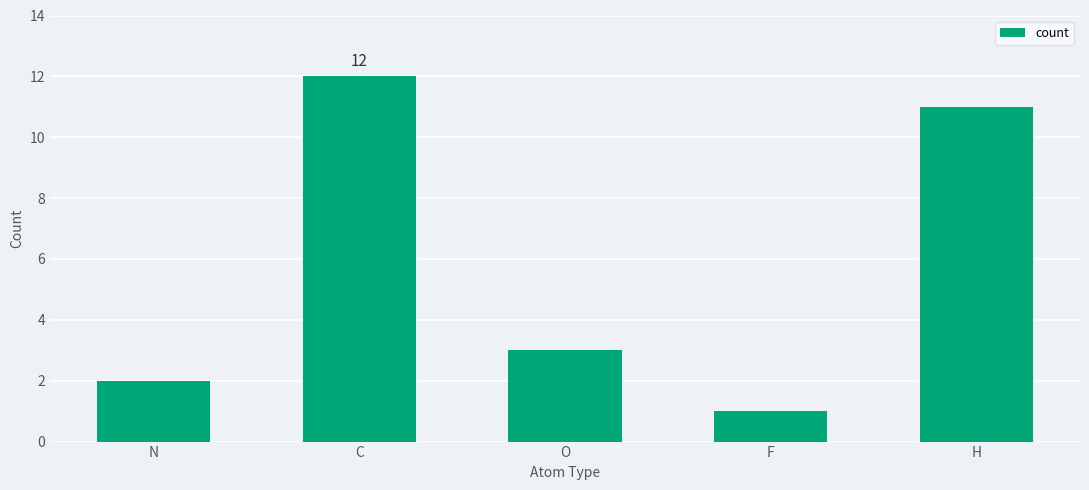

What is the value of the 3rd bar from the left?

3